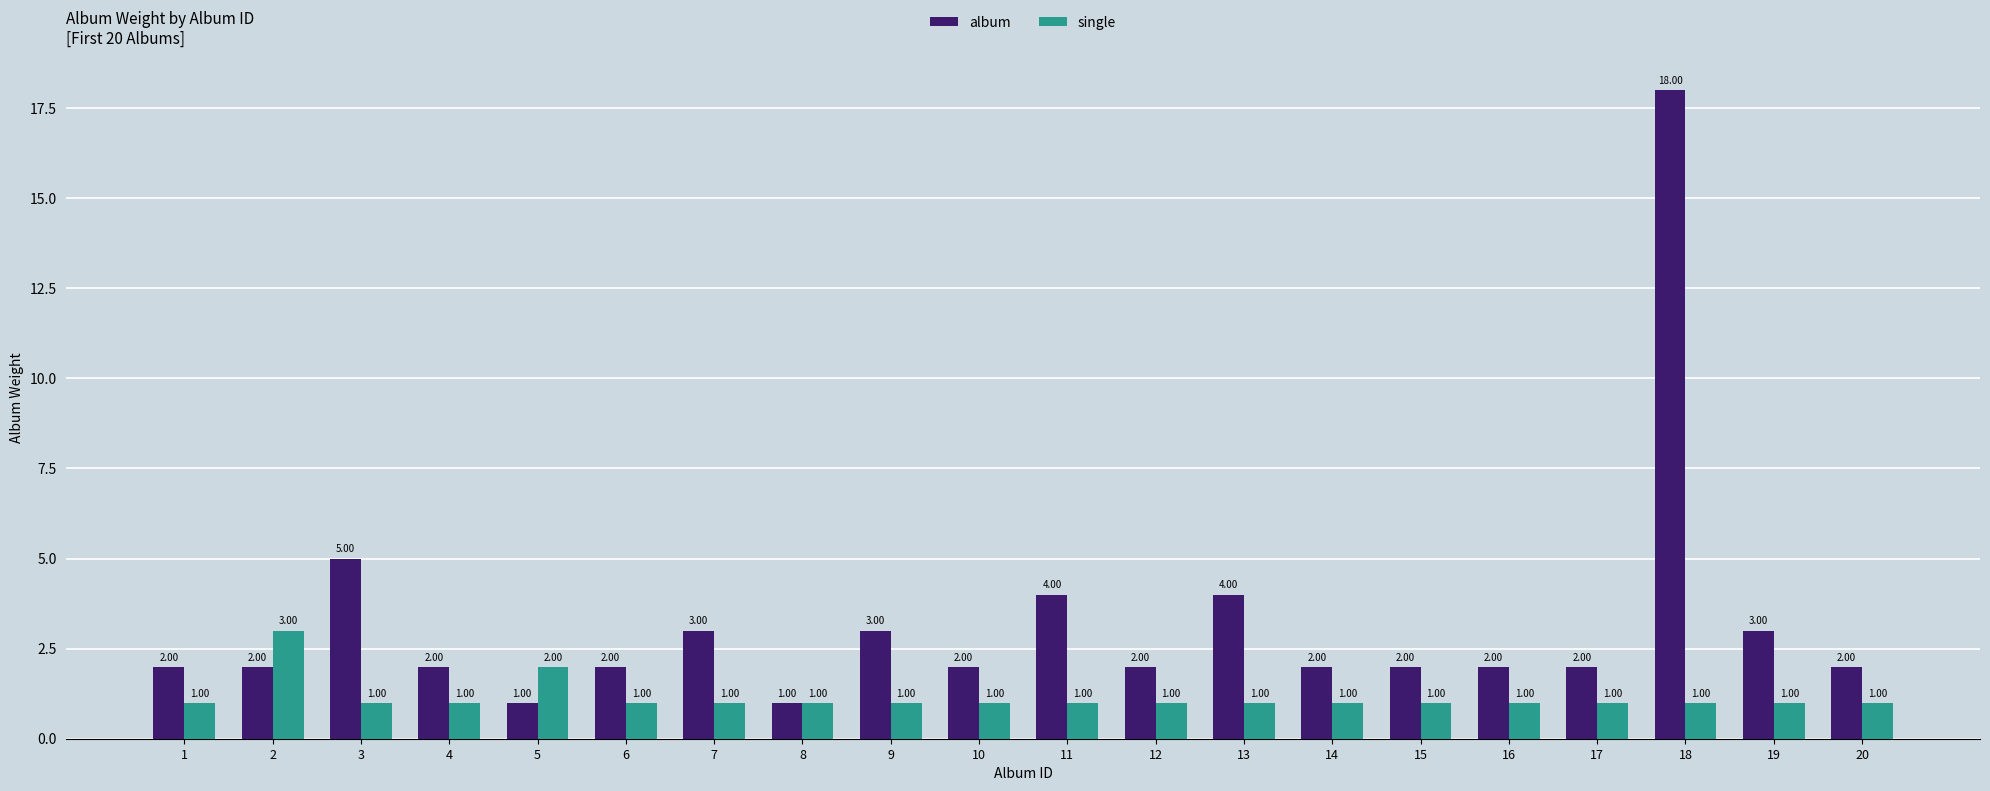

List the series in order of their overall mean, lowest first.

single, album